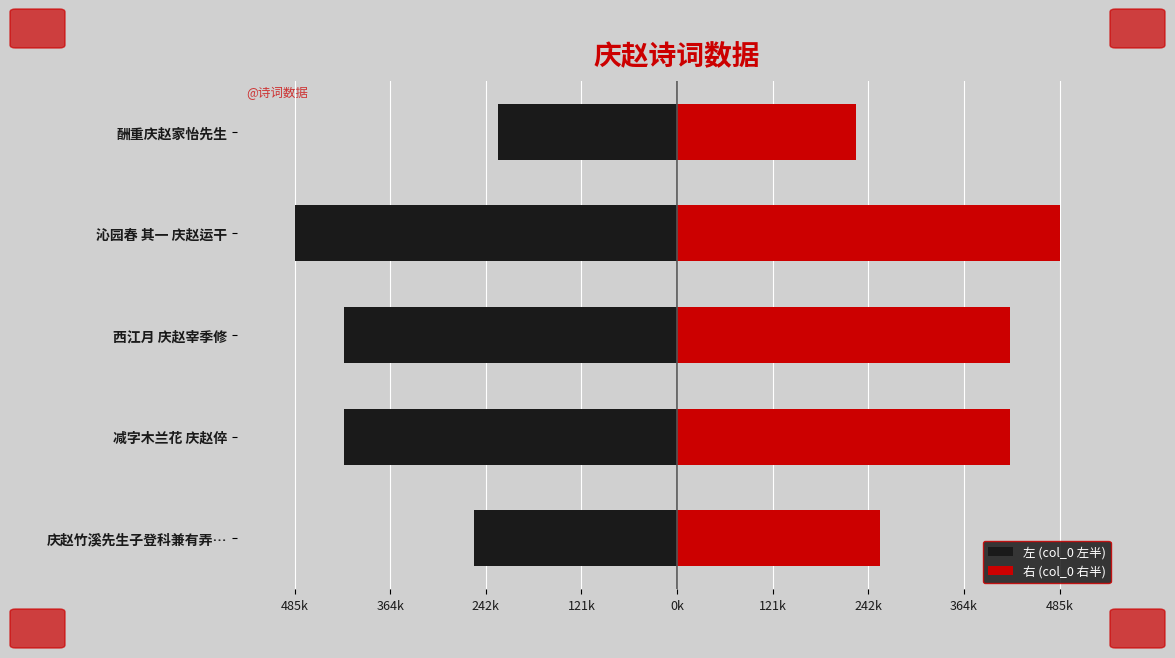

How many data points does each series have?

5